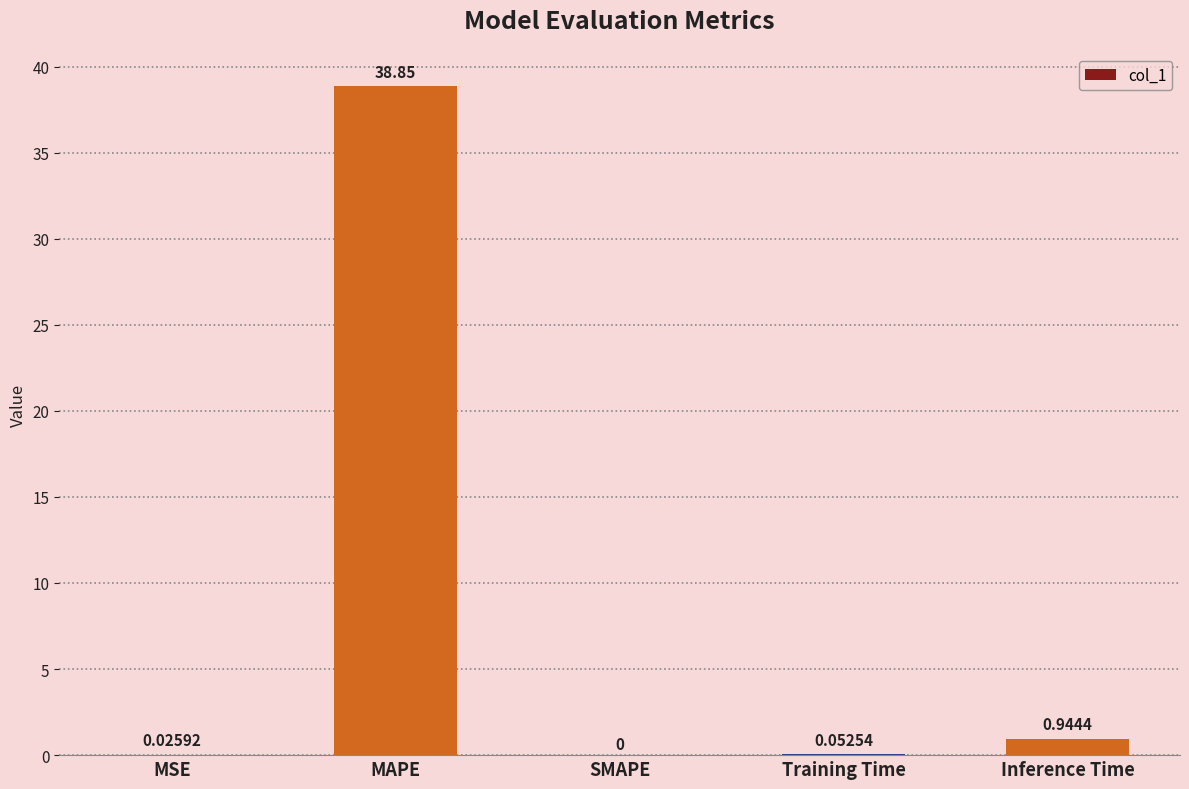

Which has a higher value, Training Time or Inference Time?

Inference Time